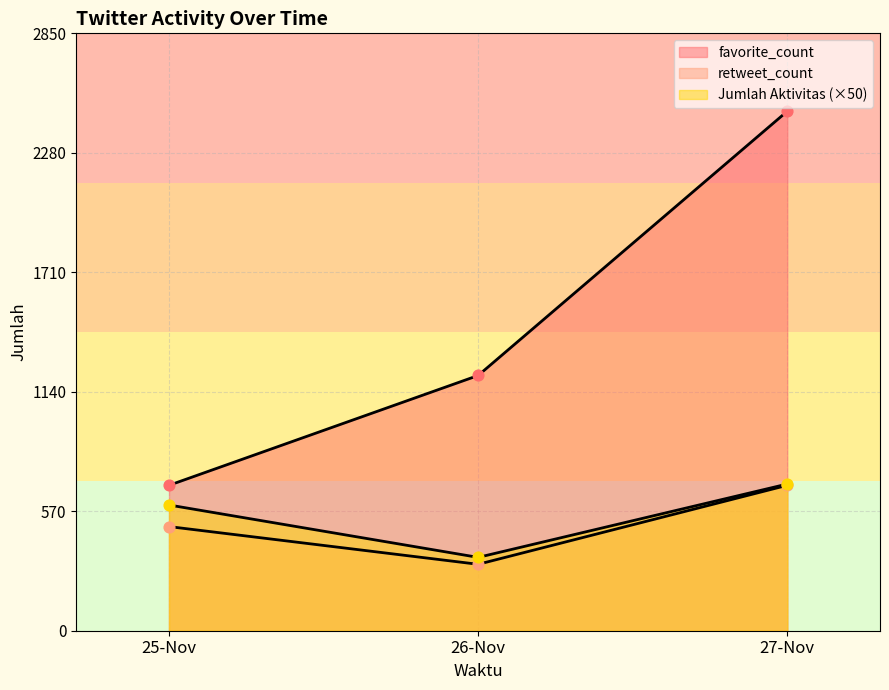

Approximately how many times larger is the value at 25-Nov compared to 27-Nov?

0.9